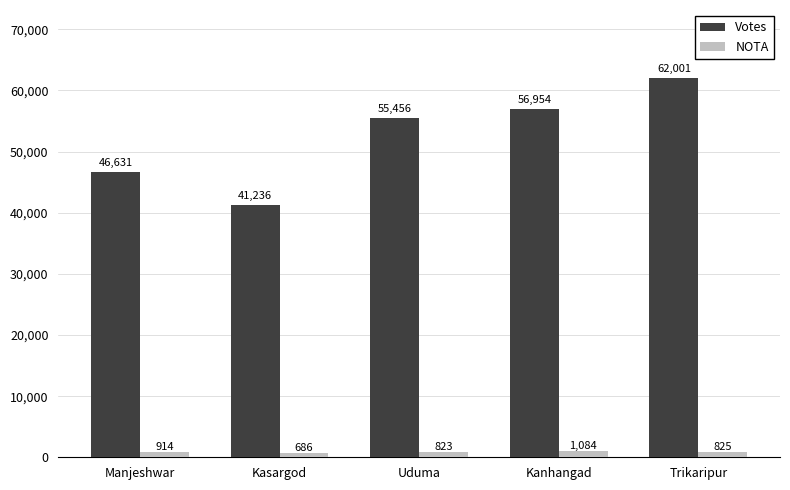

Between Uduma and Kanhangad, which series saw the biggest shift?

Votes